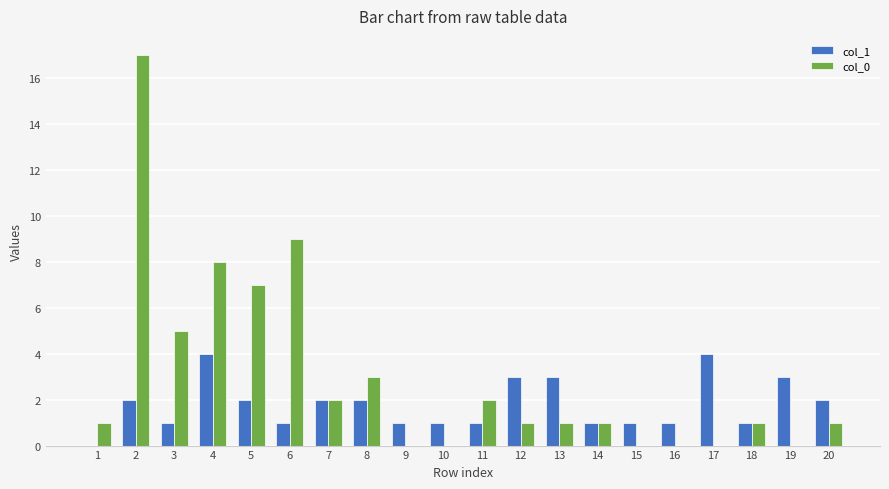

At which category is the sum across all series the highest?

2